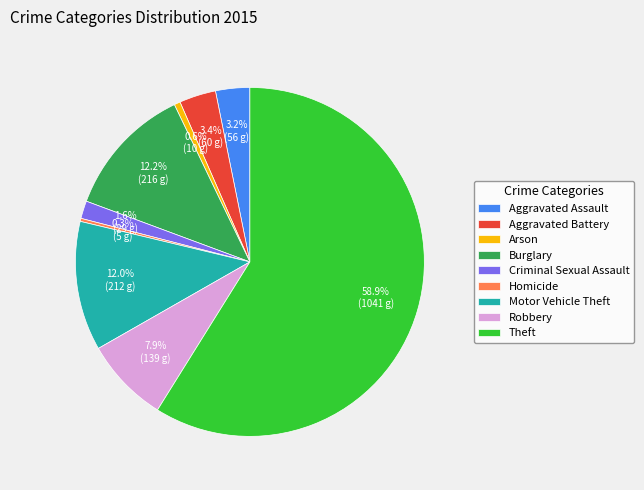

How many slices are in this pie chart?

9